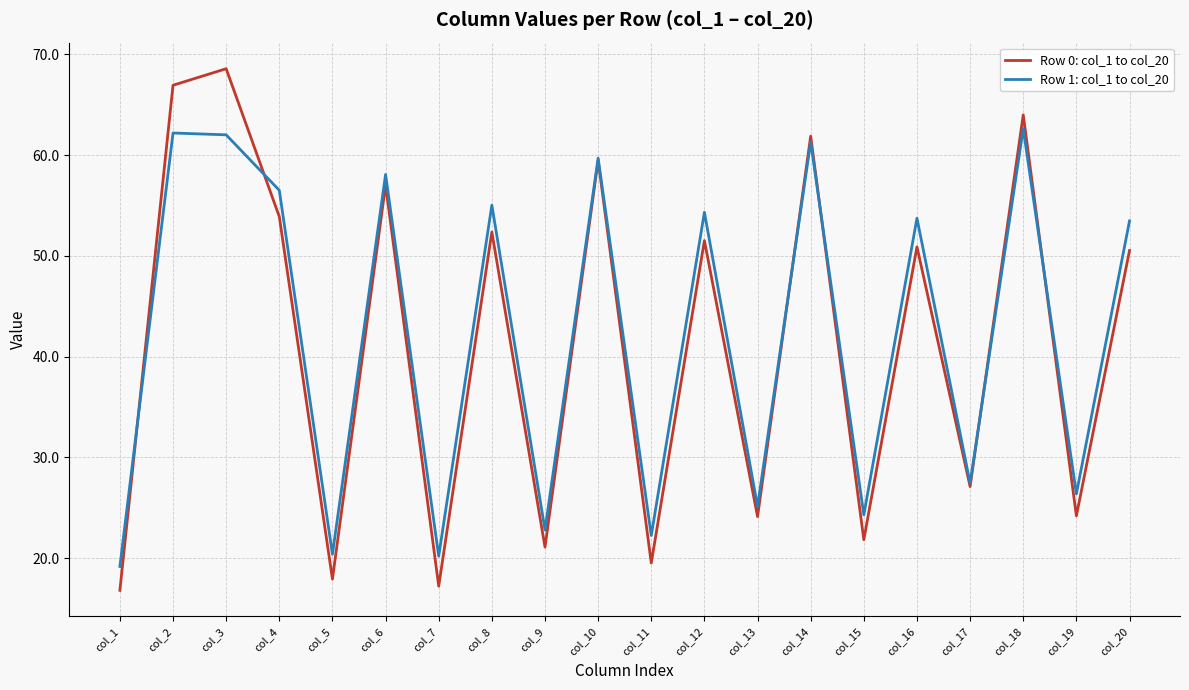

Does the chart display data point markers on the line(s)?

No